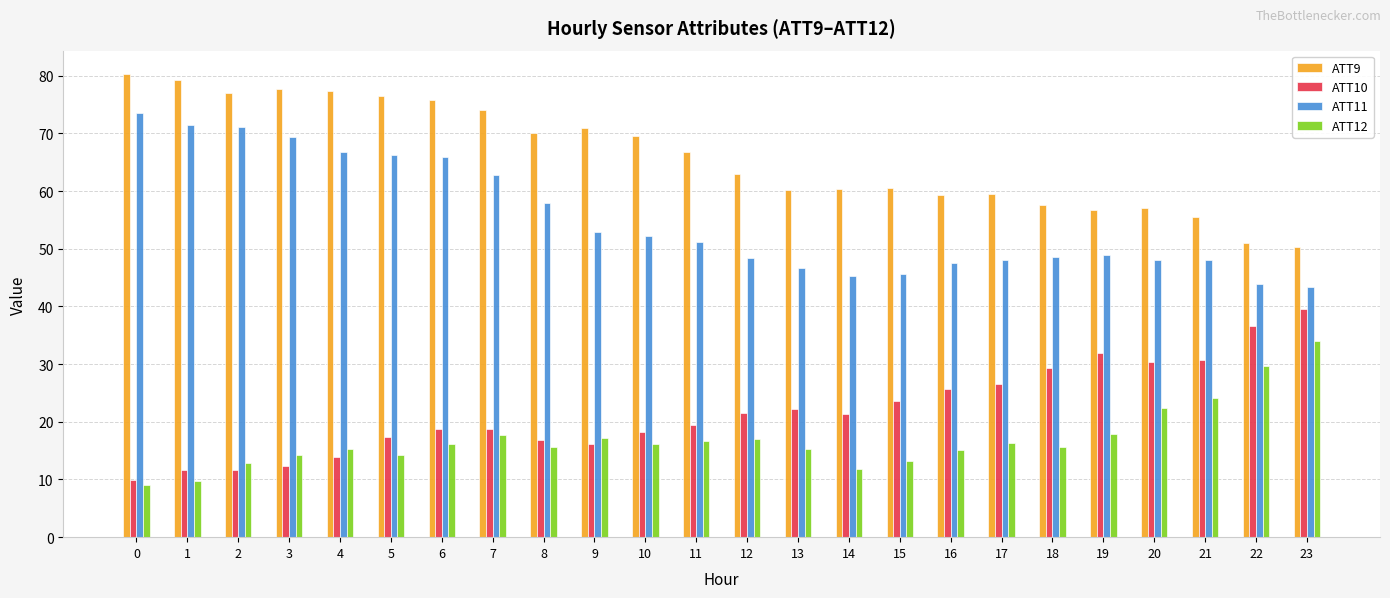

Which series changed the most between 2 and 11?

ATT11